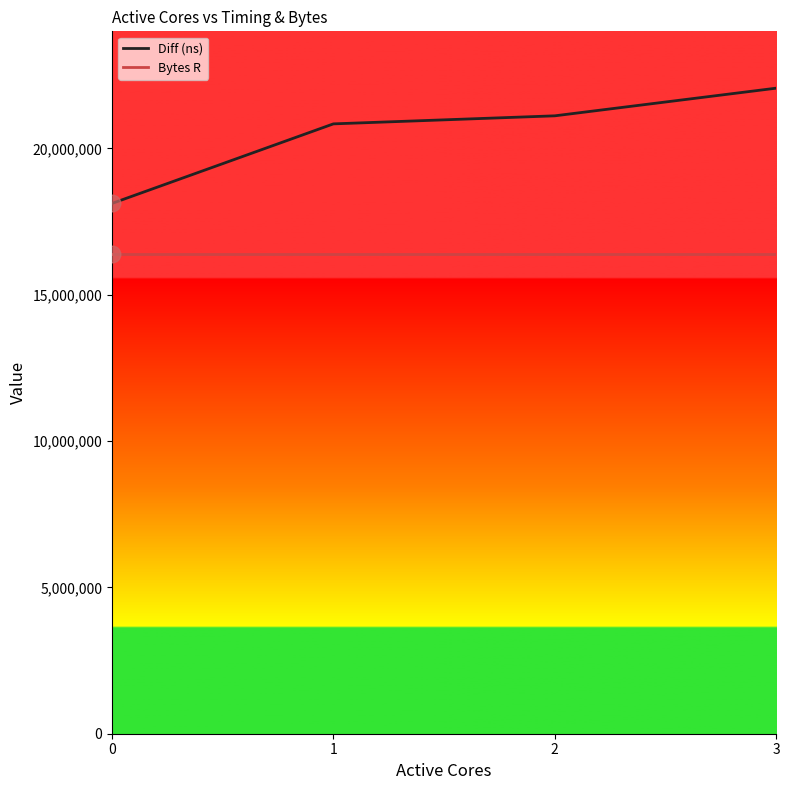

Reading right to left, list all the values displayed in this chart.

Diff (ns): 3=22057864	2=21113020	1=20838062	0=18119731
Bytes R: 3=16384000	2=16384000	1=16384000	0=16384000